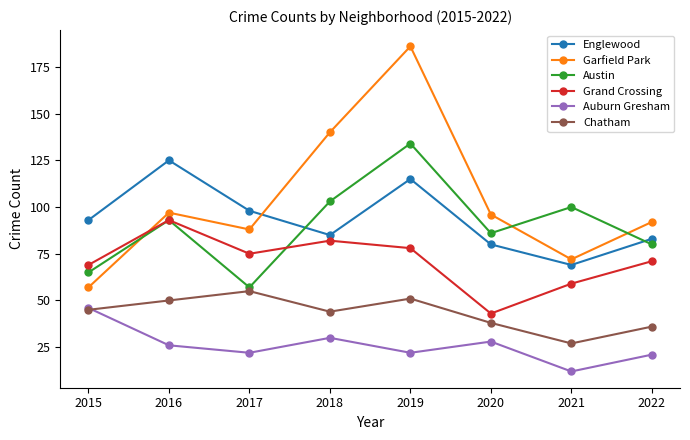

What is the sum of the Grand Crossing values at 2020 and 2018?

125